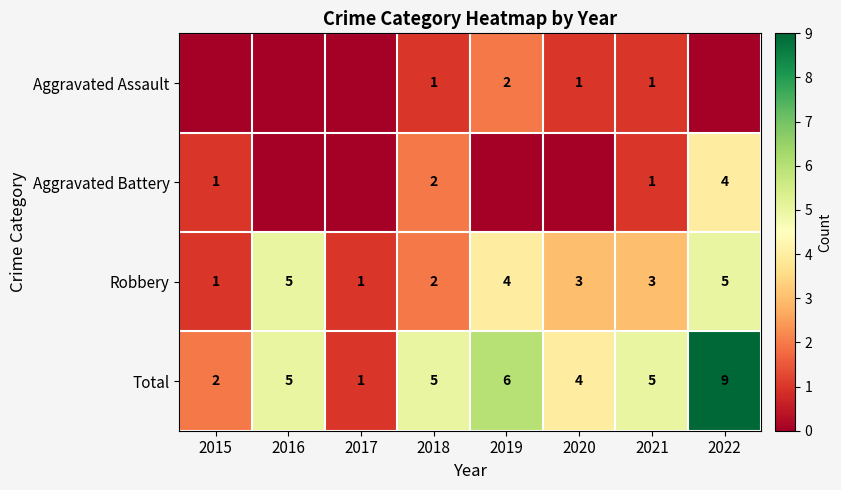

How many Robbery values are between 2 and 5?

6